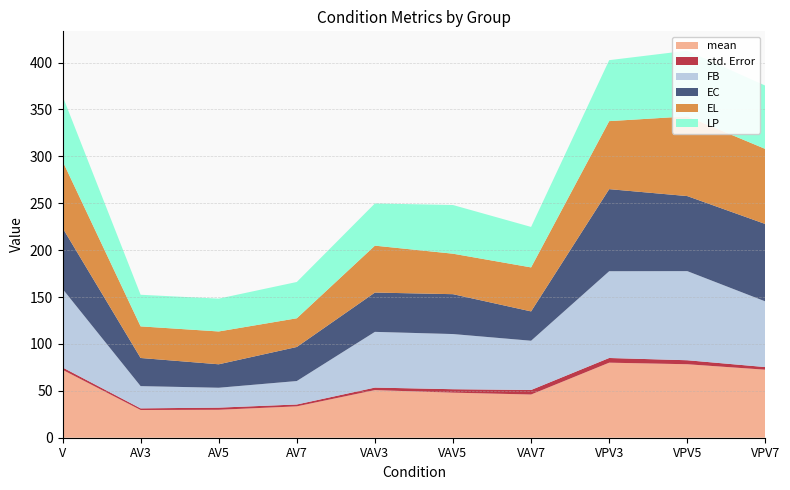

Reading left to right, what are all the values shown in this chart?

mean: V=72.4	AV3=29.6	AV5=29.8	AV7=33.4	VAV3=50.8	VAV5=48.0	VAV7=46.1	VPV3=80.0	VPV5=78.3	VPV7=72.5
std. Error: V=2.5	AV3=1.8	AV5=2.3	AV7=2.0	VAV3=2.7	VAV5=3.7	VAV7=4.8	VPV3=5.0	VPV5=4.3	VPV7=2.8
FB: V=83.8	AV3=23.7	AV5=21.2	AV7=25.0	VAV3=59.4	VAV5=58.8	VAV7=52.5	VPV3=92.5	VPV5=95.0	VPV7=70.0
EC: V=65.0	AV3=30.0	AV5=25.0	AV7=36.3	VAV3=41.9	VAV5=42.5	VAV7=31.3	VPV3=87.5	VPV5=80.0	VPV7=82.5
EL: V=71.3	AV3=33.7	AV5=35.0	AV7=30.6	VAV3=50.0	VAV5=43.1	VAV7=46.9	VPV3=72.5	VPV5=85.0	VPV7=80.0
LP: V=69.4	AV3=33.7	AV5=35.0	AV7=38.7	VAV3=45.0	VAV5=51.9	VAV7=43.1	VPV3=65.0	VPV5=70.0	VPV7=67.5